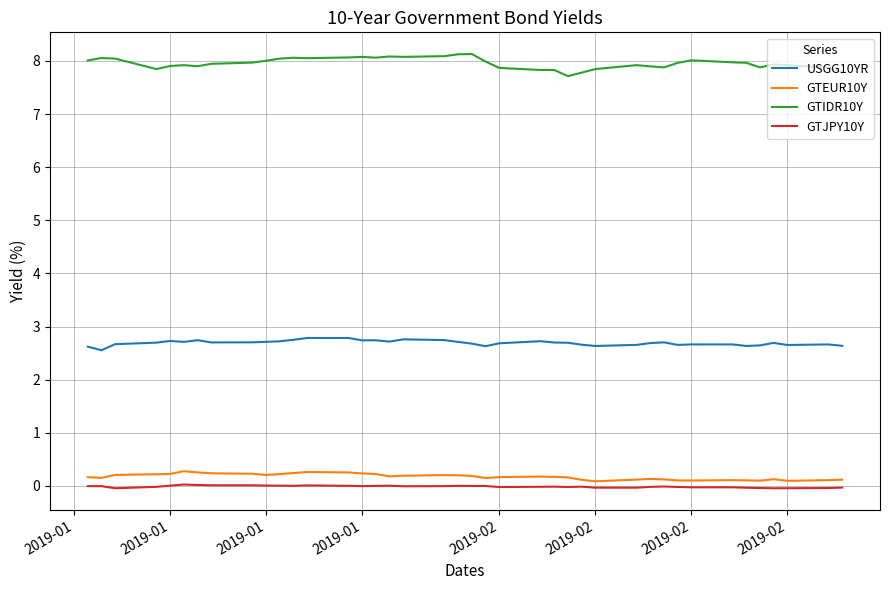

Count the number of categories in the chart.

40